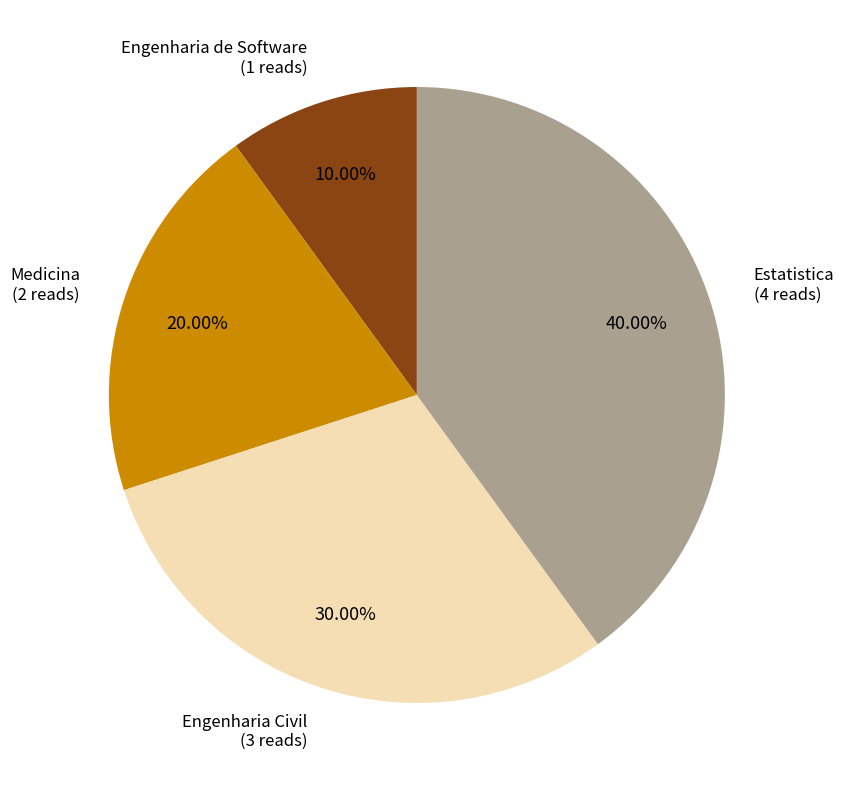

To the nearest percent, what is the average slice percentage?

25%